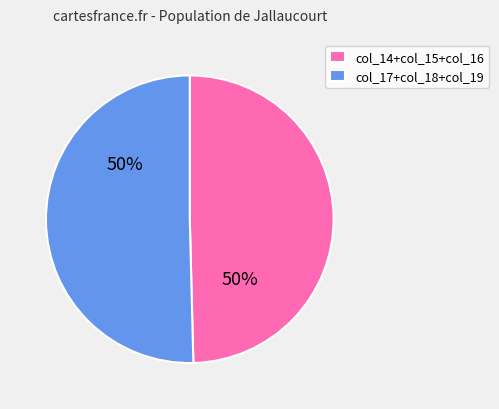

What is the ratio of the value at col_14+col_15+col_16 to the value at col_17+col_18+col_19?

1.0